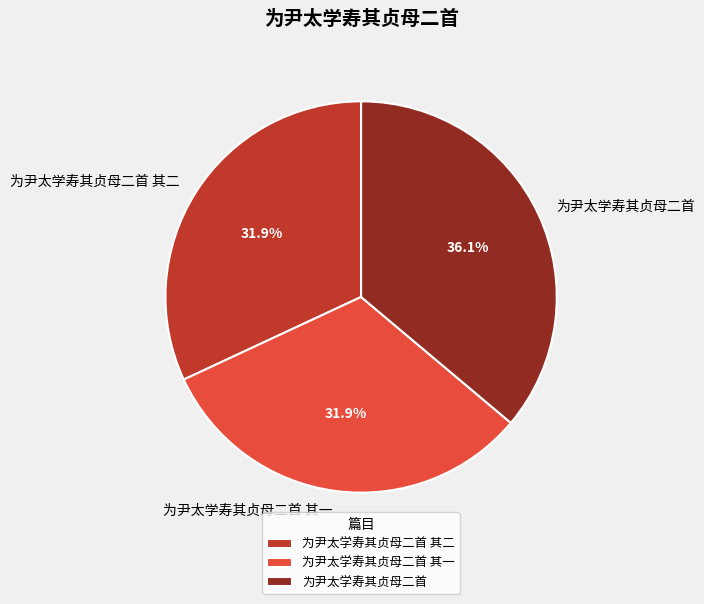

How many segments does this pie chart have?

3